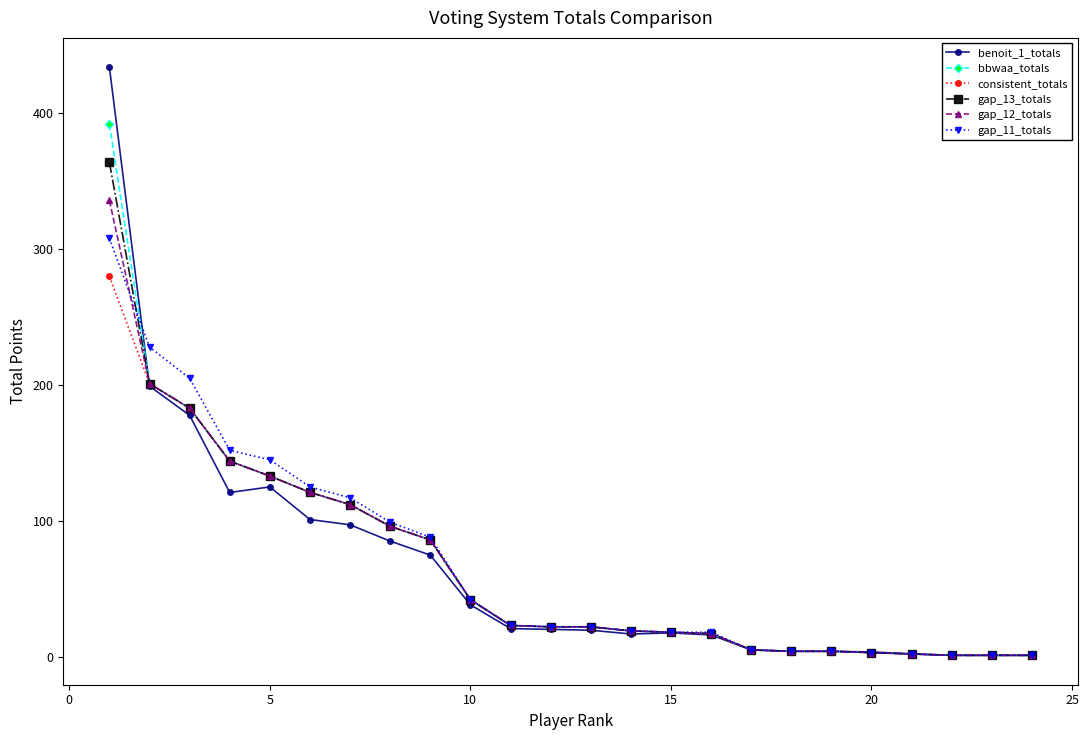

What is the value of the benoit_1_totals point at the 14th from the left?

16.7